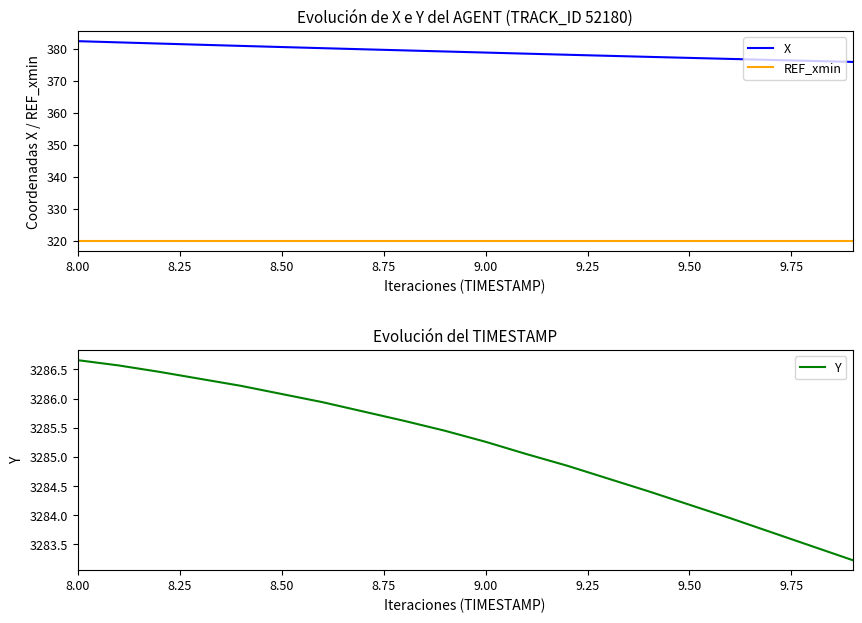

True or false: X and REF_xmin cross at least once.

False